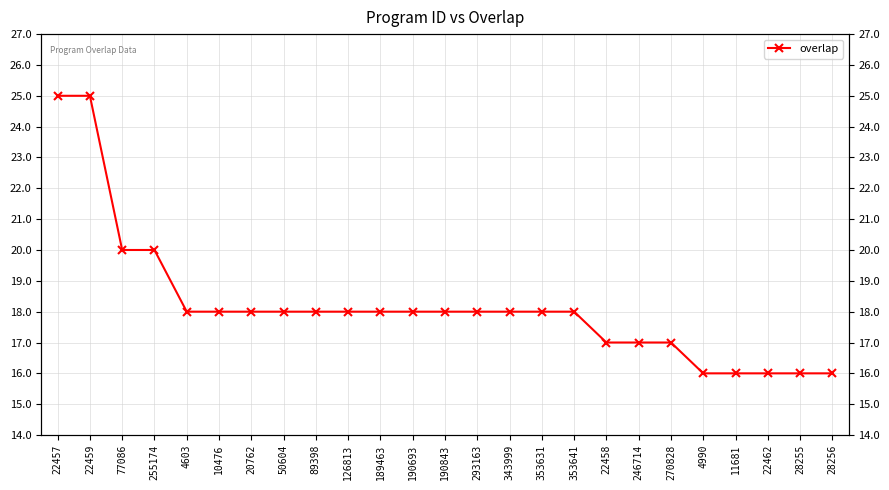

How many data points does each series have?

25